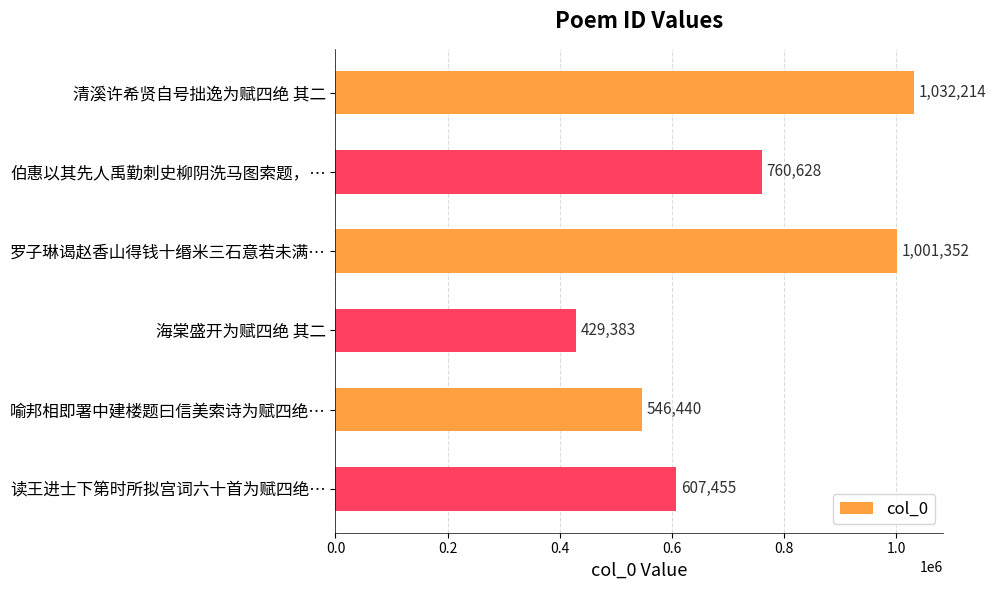

Reading bottom to top, extract all data points from this chart.

读王进士下第时所拟宫词六十首为赋四绝…=607455	喻邦相即署中建楼题曰信美索诗为赋四绝…=546440	海棠盛开为赋四绝 其二=429383	罗子琳谒赵香山得钱十缗米三石意若未满…=1001352	伯惠以其先人禹勤刺史柳阴洗马图索题，…=760628	清溪许希贤自号拙逸为赋四绝 其二=1032214